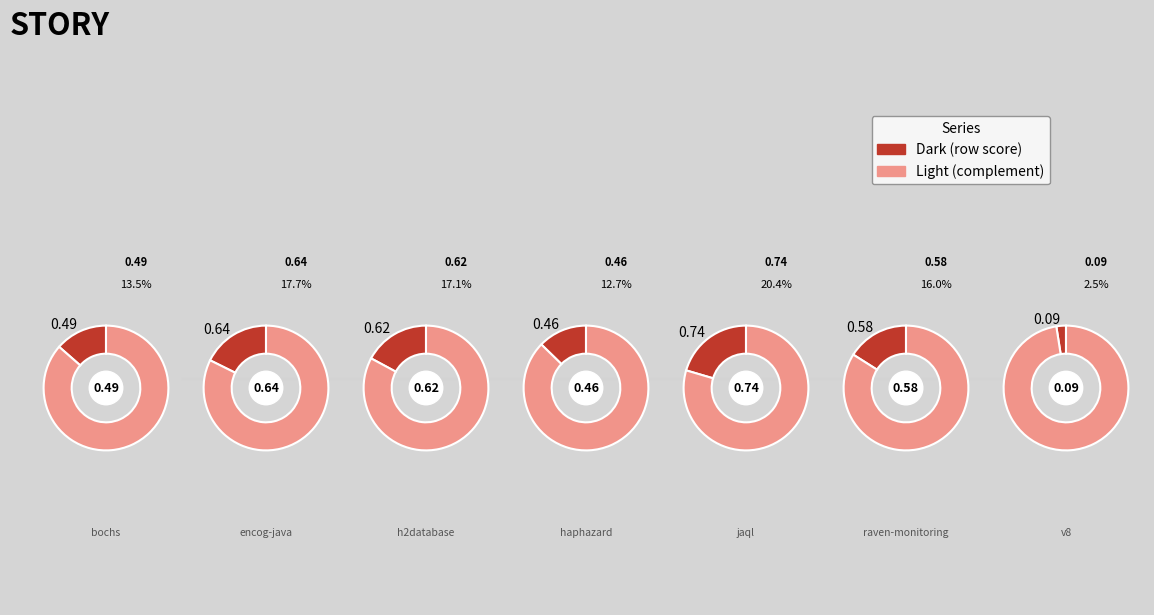

Is it true that jaql.csv is 26% of the pie?

False